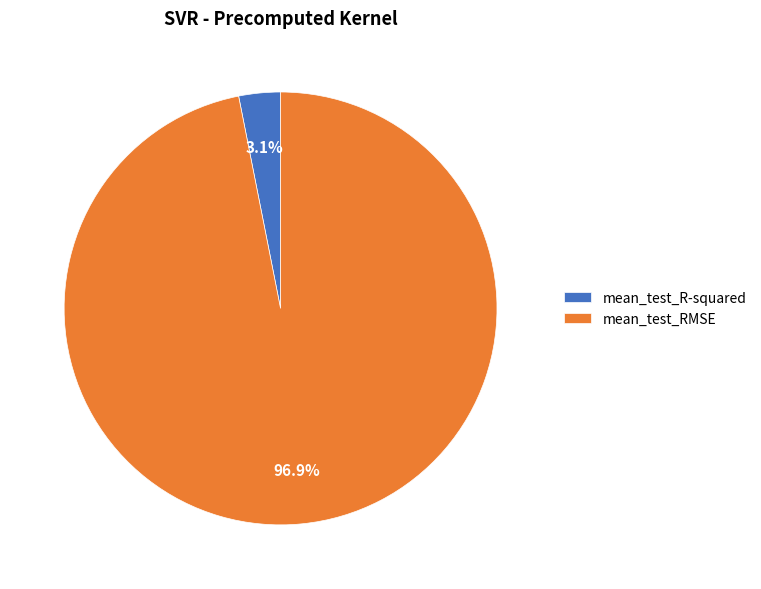

What percentage do mean_test_R-squared and mean_test_RMSE together represent?

100.0%